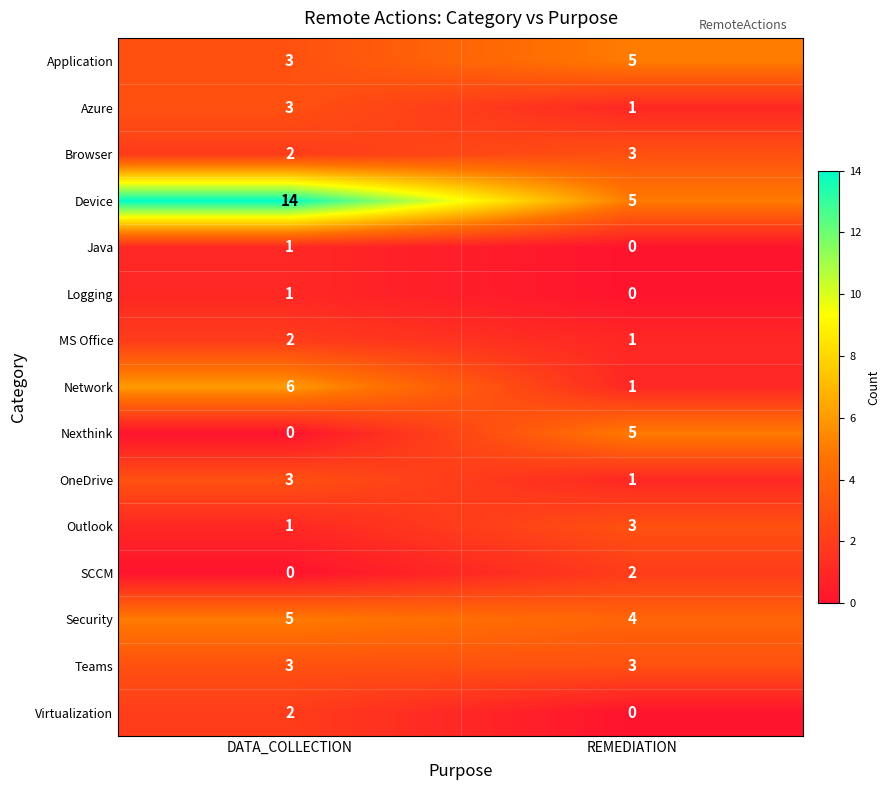

At which category is the sum across all series the highest?

DATA_COLLECTION